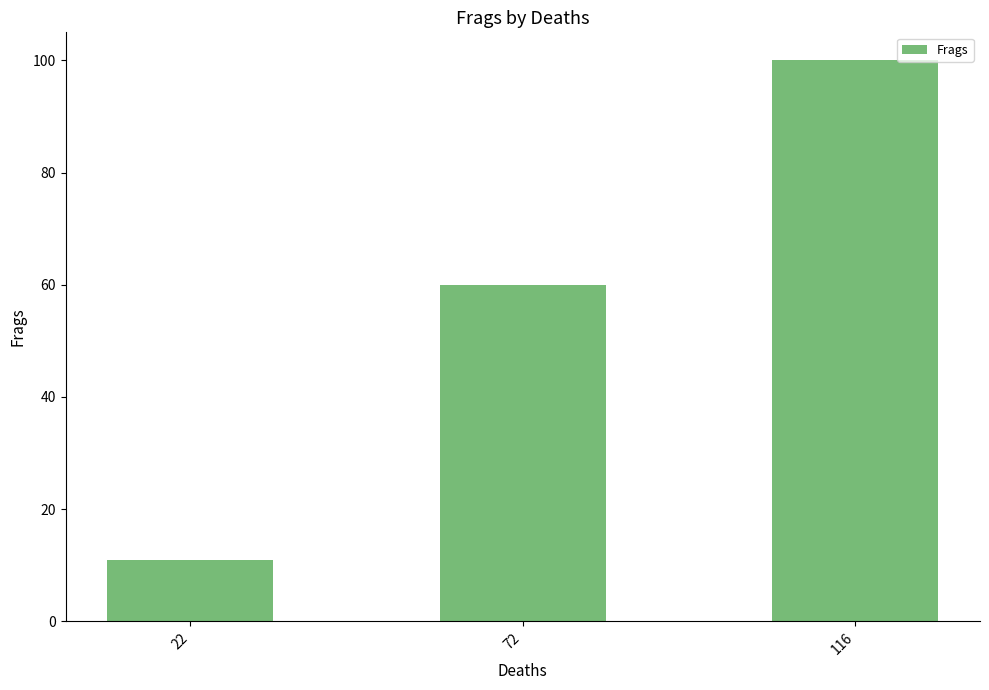

How many data points are less than 60?

1